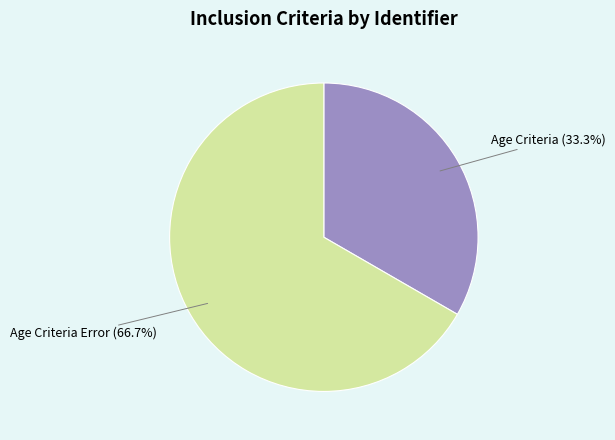

What percentage is the Age Criteria slice, to the nearest percent?

33%